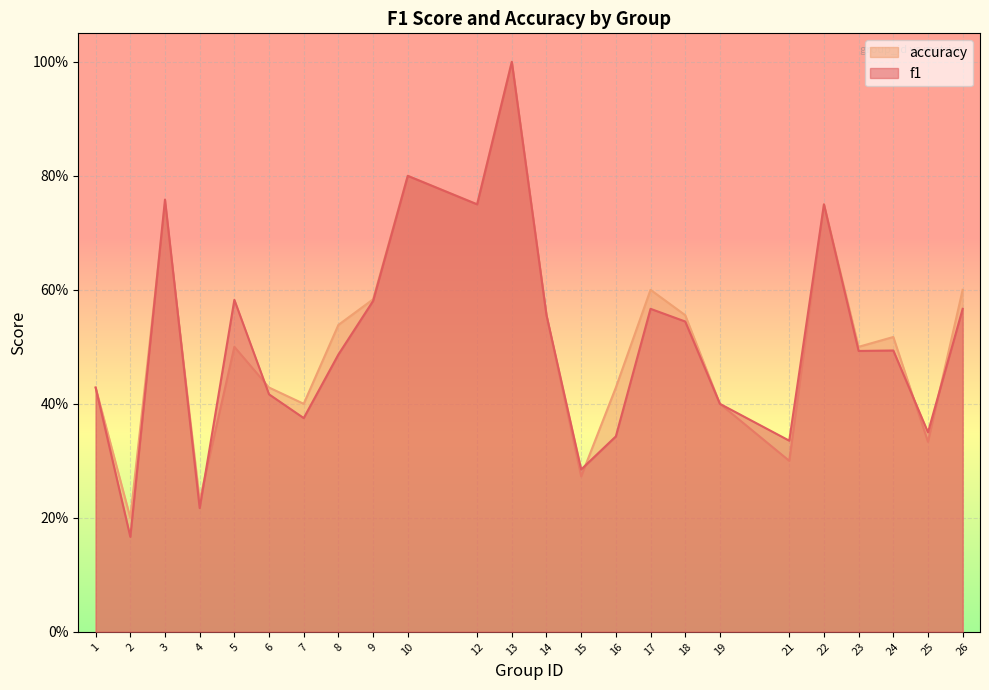

The f1 series shows 1.0 at 13. True or false?

True